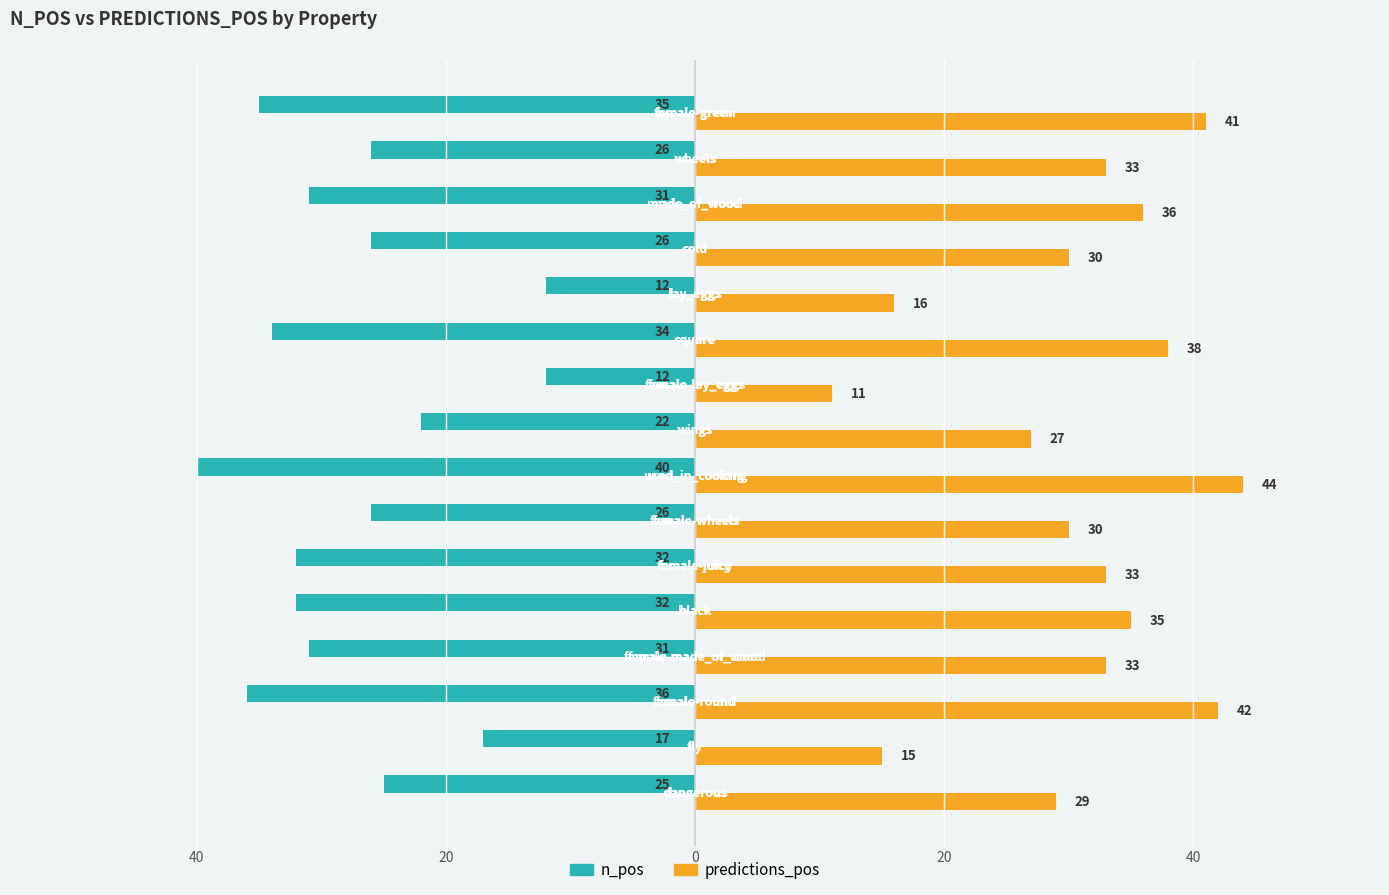

What are all the series names shown in the legend?

n_pos, predictions_pos